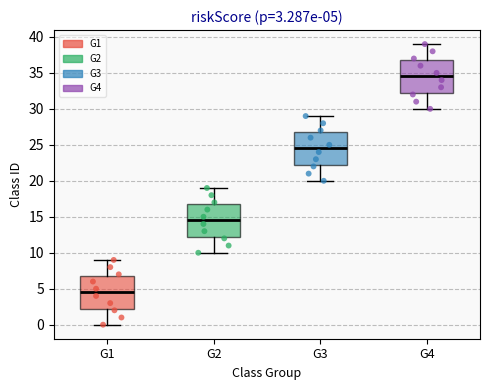

Which box has the lowest median line?

G1